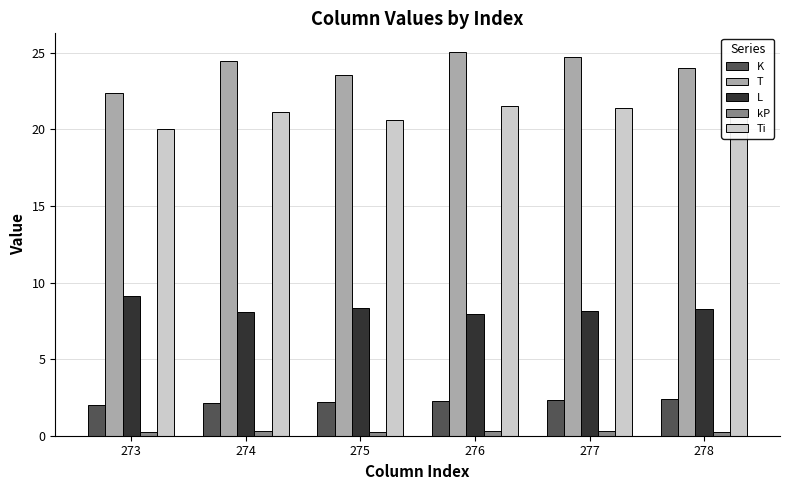

What is the sum of the T values at 276 and 277?

49.7